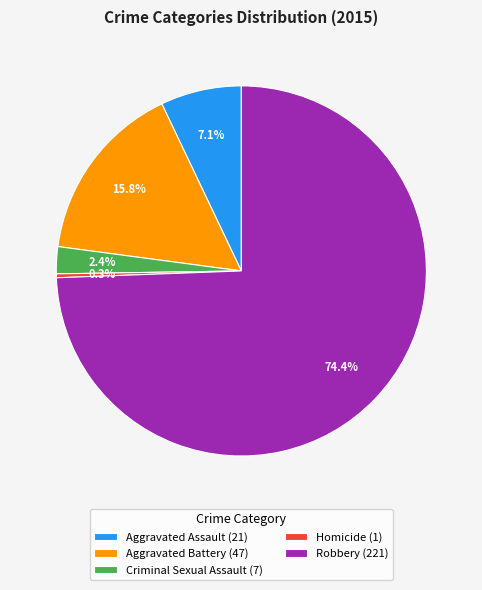

To the nearest percent, what portion does Robbery represent?

74%